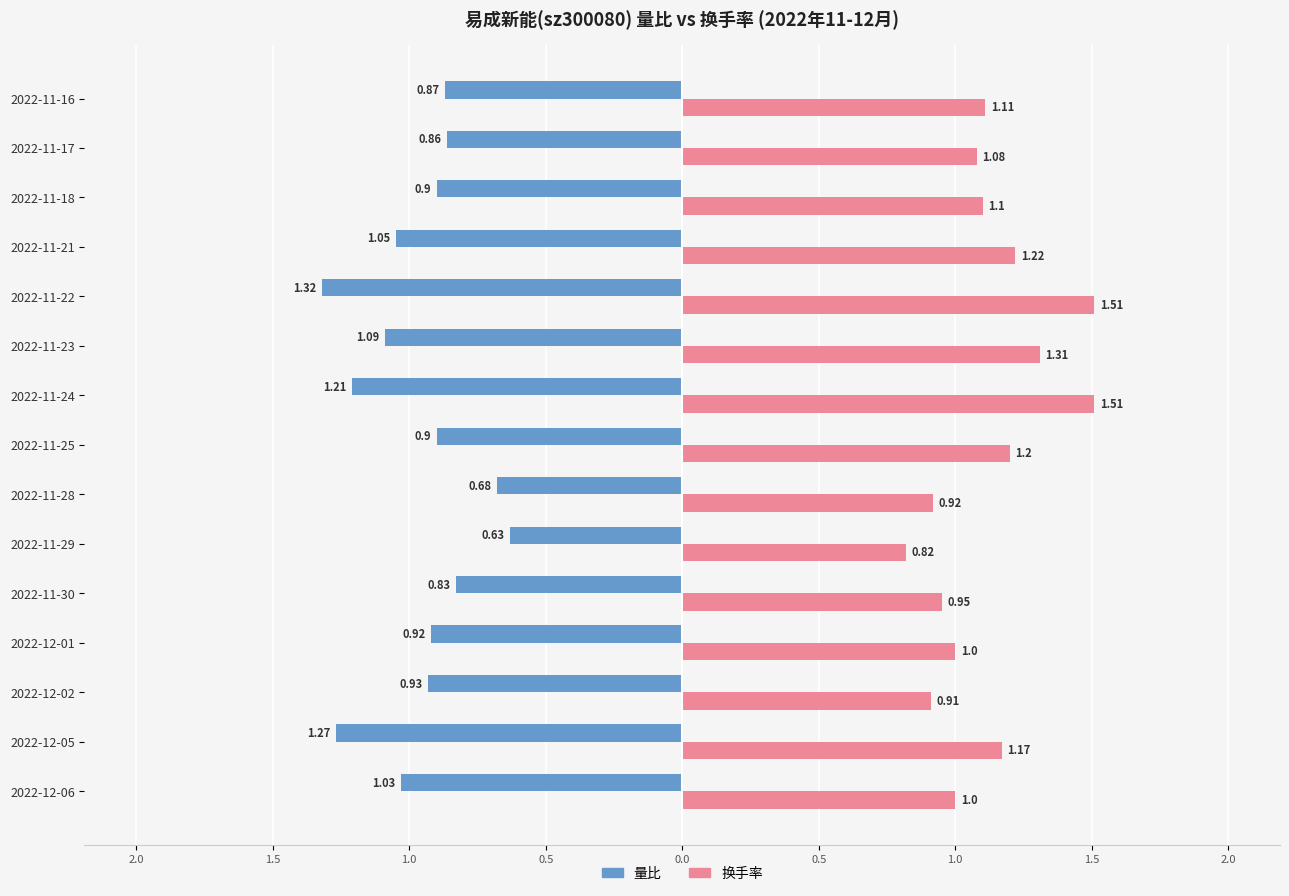

What are all the series names shown in the legend?

量比, 换手率